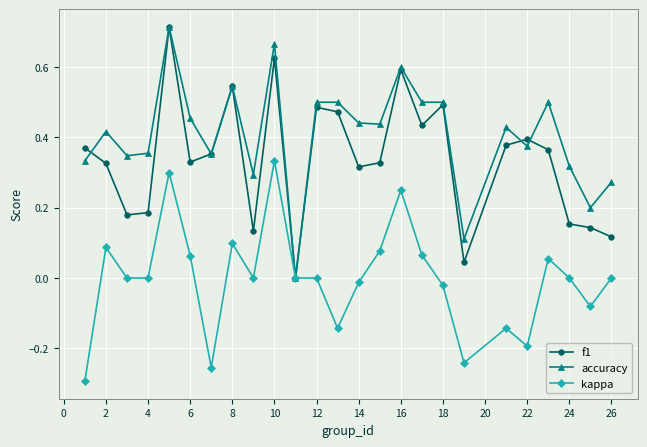

True or false: accuracy has more than 1 interior local peaks.

True